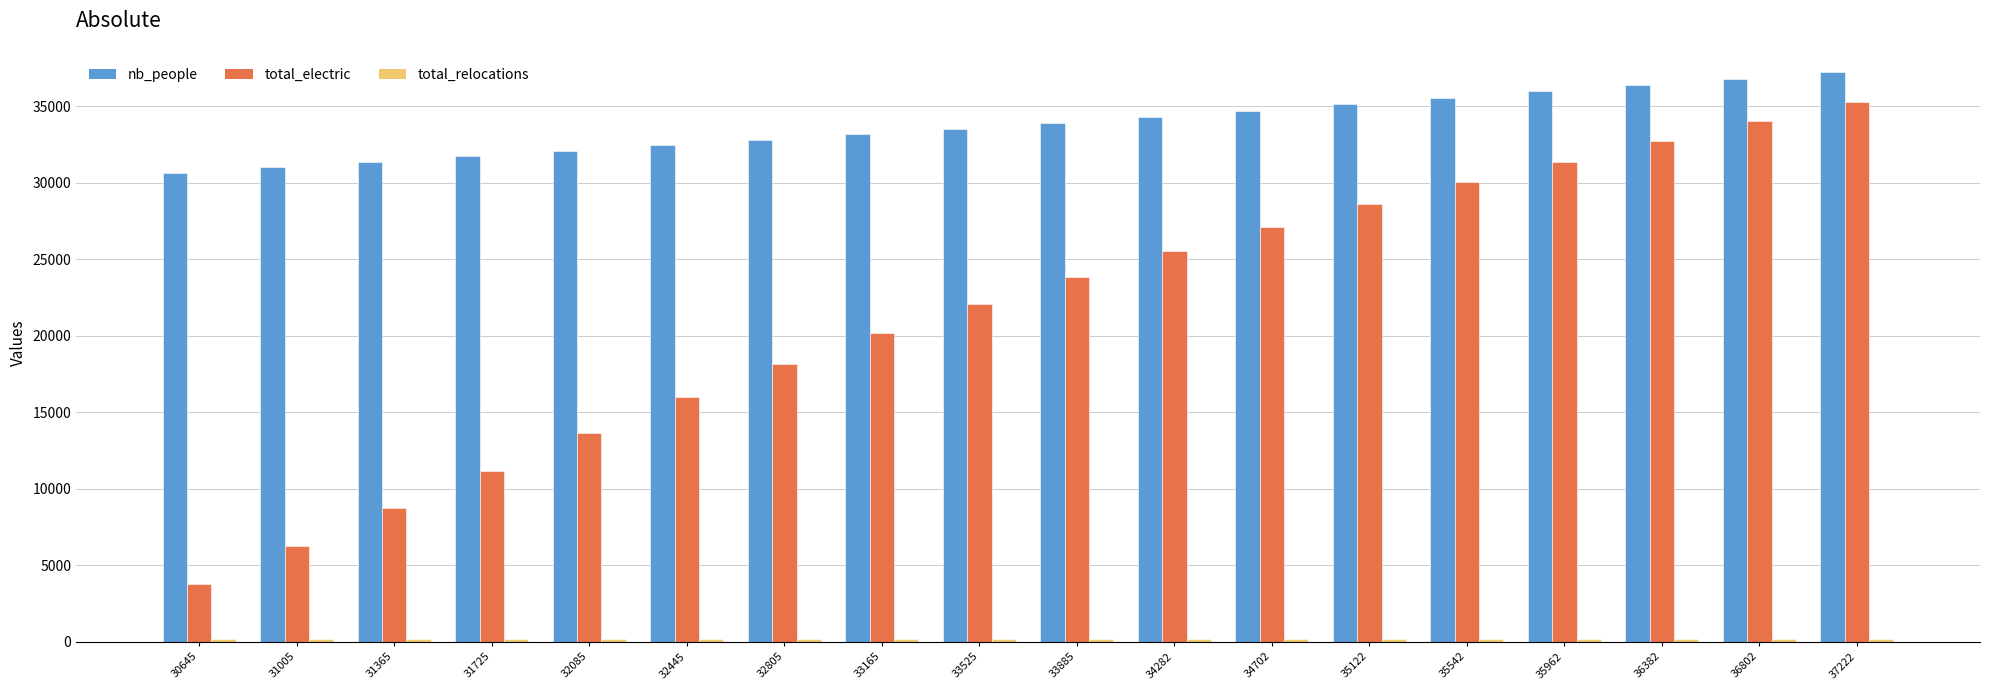

At how many categories does at least one series exceed 10559?

18